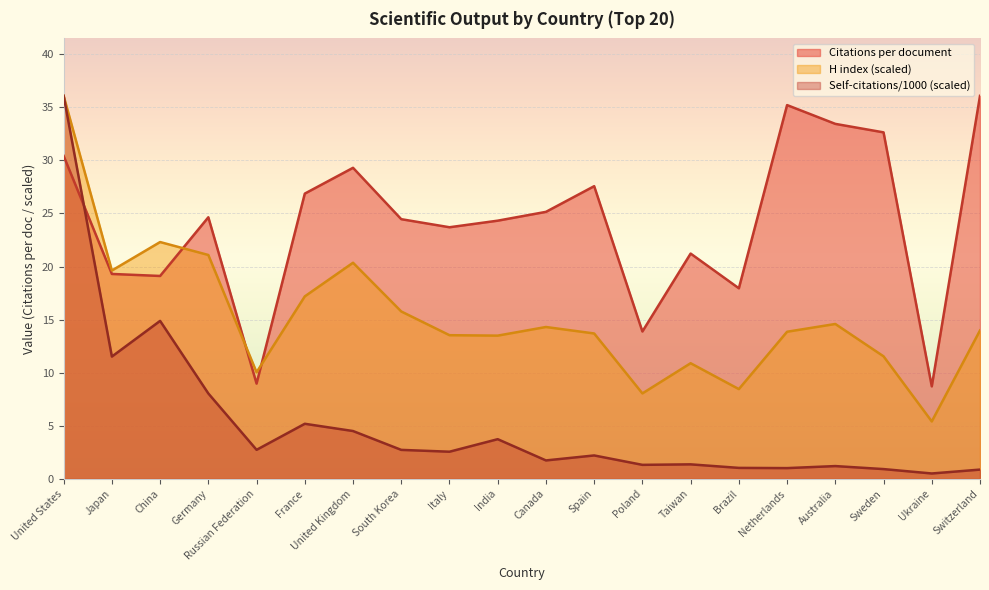

True or false: Self-citations (k) and H index cross at least once.

False